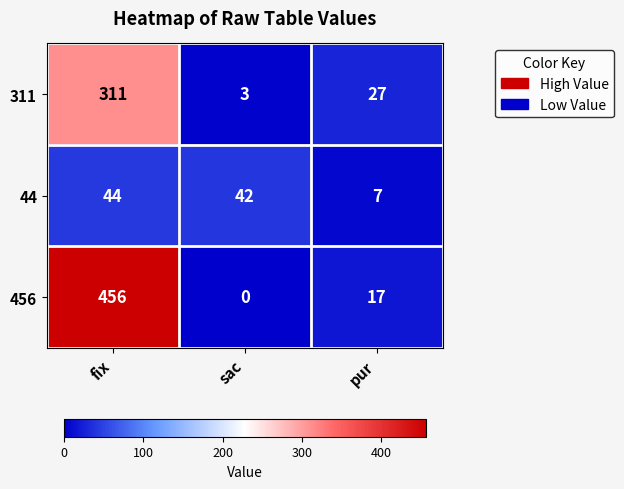

Is it true that 44 equals 29 at fix?

False